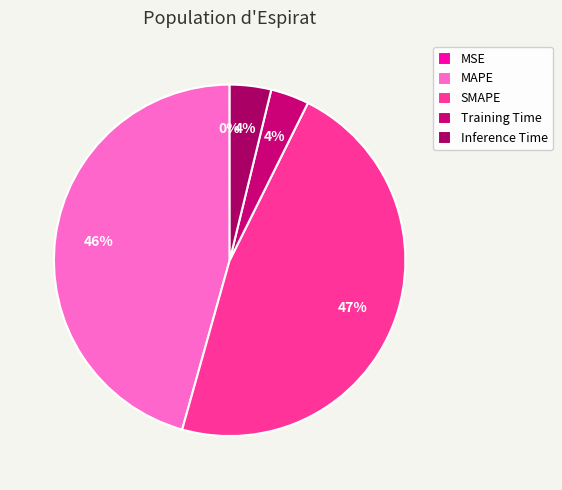

To the nearest percent, what portion does Training Time represent?

4%